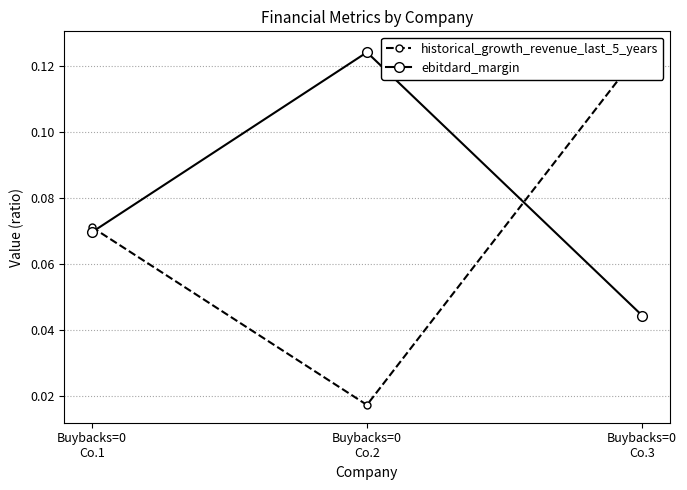

Does the chart have visible grid lines?

Yes